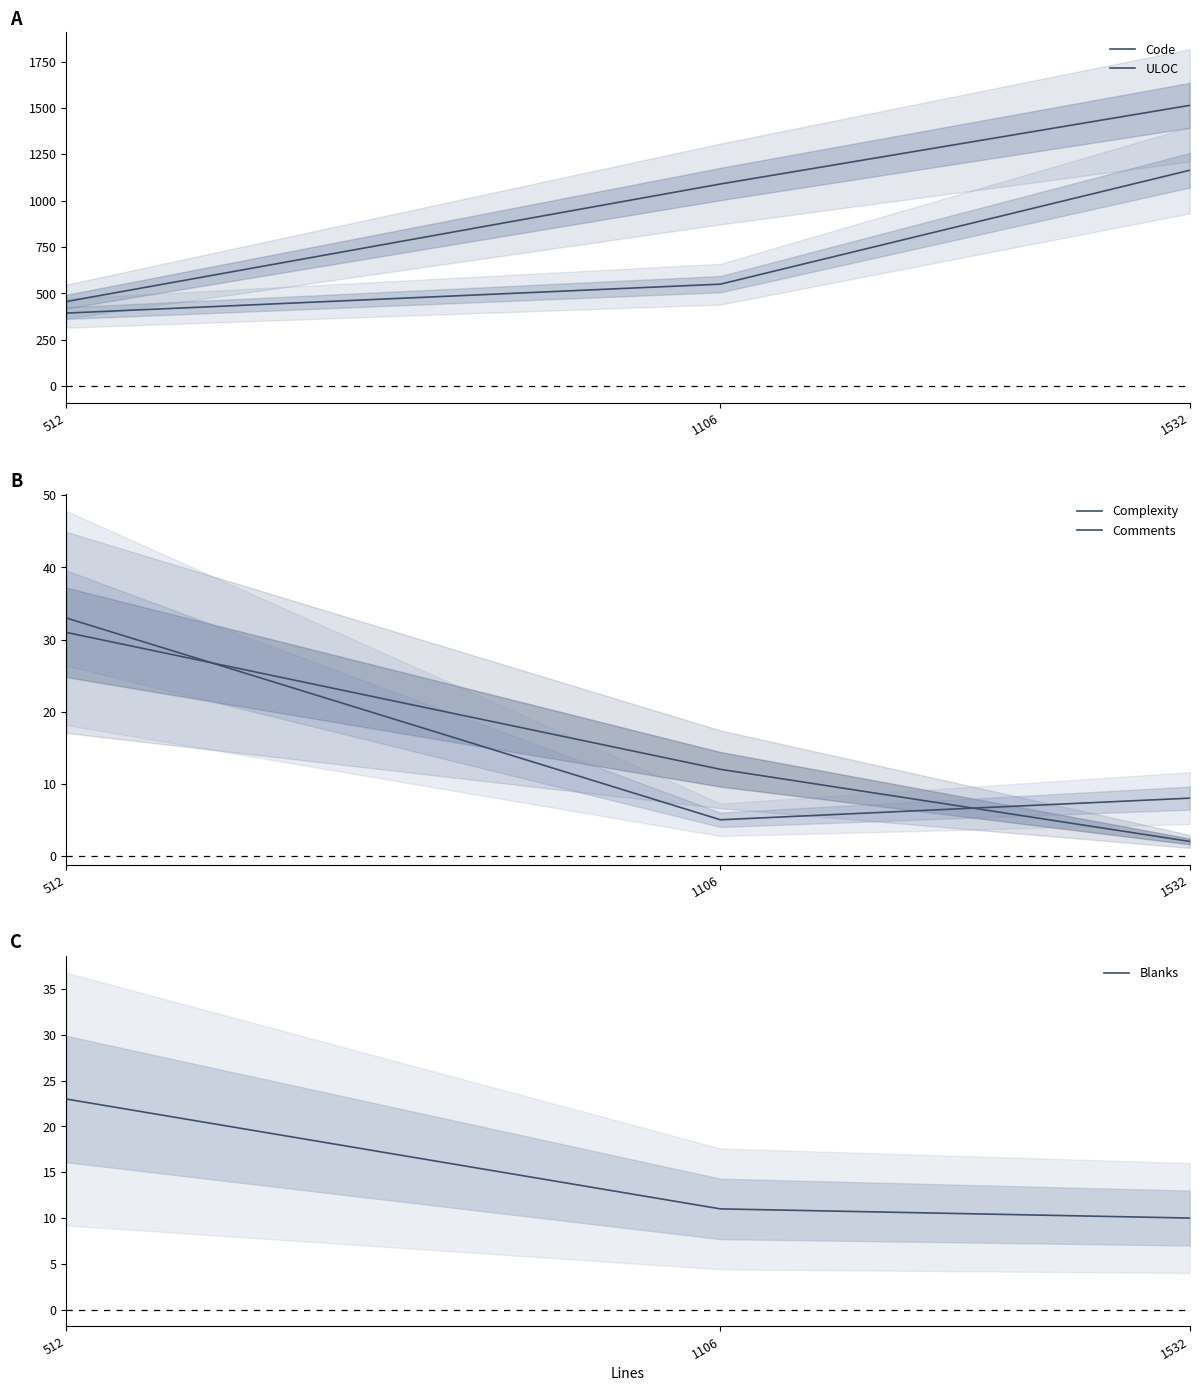

What are all the series names shown in the legend?

Code, ULOC, Complexity, Comments, Blanks